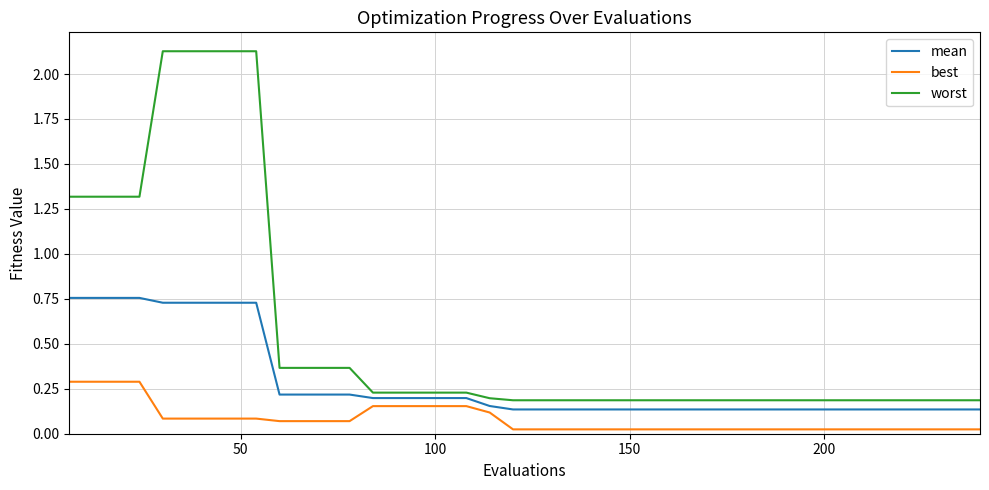

List the series in order of their overall mean, lowest first.

best, mean, worst